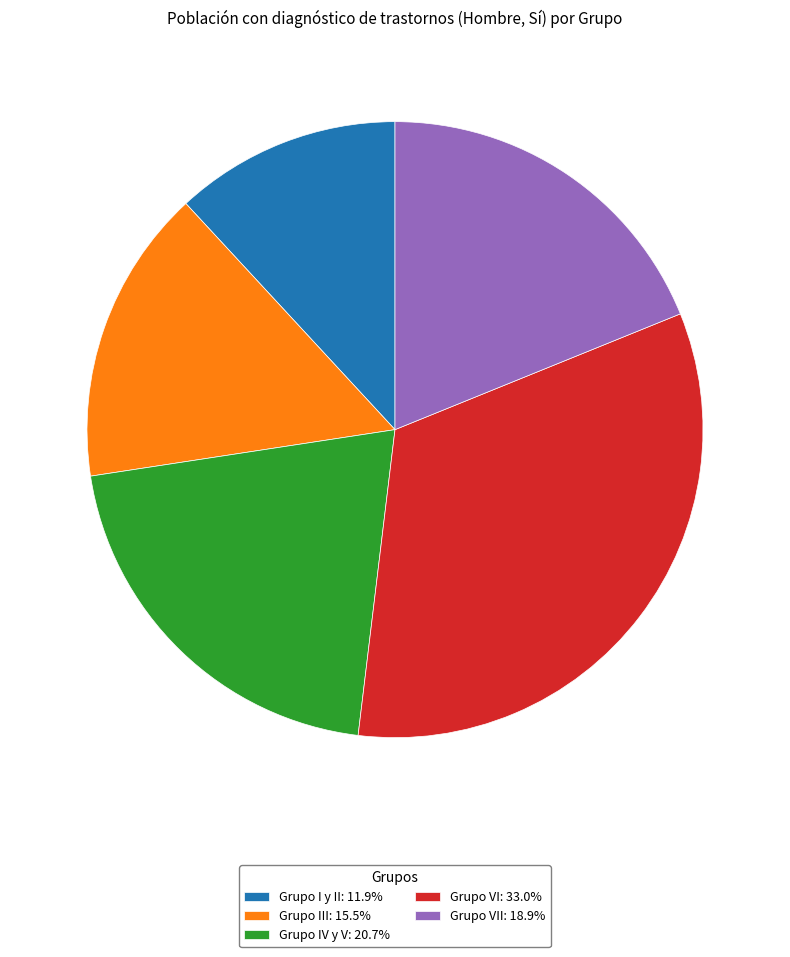

What is the ratio of the value at Grupo VI: 33.0% to the value at Grupo IV y V: 20.7%?

1.6